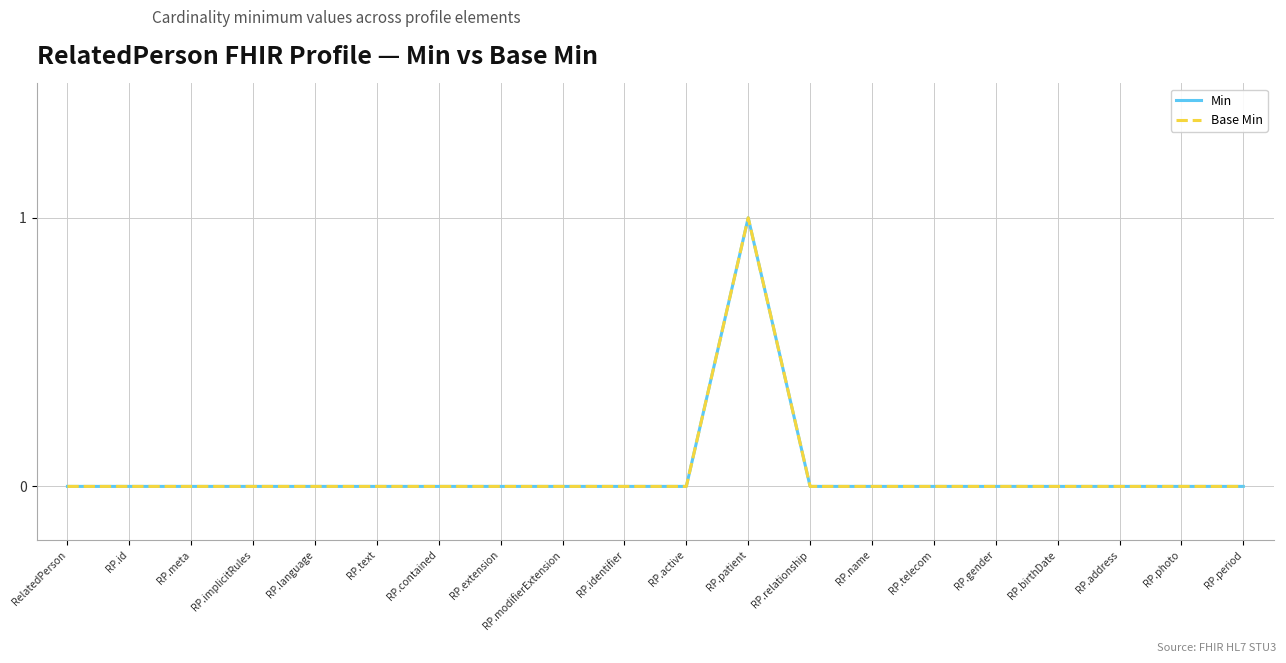

Does the chart have visible grid lines?

Yes